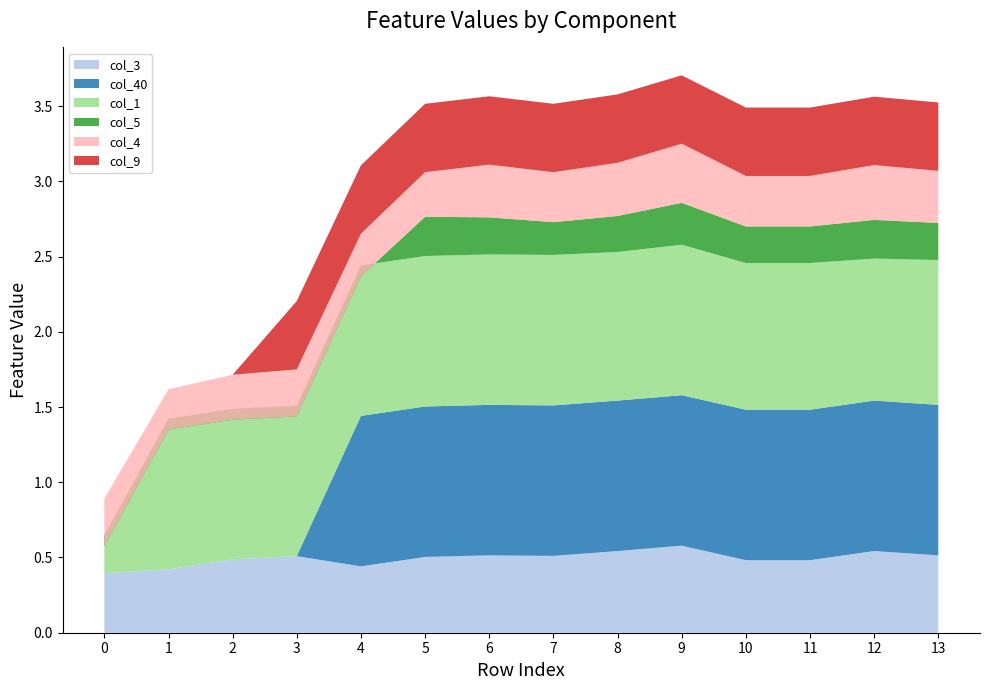

Reading left to right, what are all the values shown in this chart?

col_3: 0.4	0.4	0.5	0.5	0.4	0.5	0.5	0.5	0.5	0.6	0.5	0.5	0.5	0.5
col_40: 0.0	0.0	0.0	0.0	1.0	1.0	1.0	1.0	1.0	1.0	1.0	1.0	1.0	1.0
col_1: 0.2	1.0	1.0	1.0	1.0	1.0	1.0	1.0	1.0	1.0	1.0	1.0	0.9	1.0
col_5: -0.1	-0.1	-0.1	-0.1	-0.1	0.3	0.2	0.2	0.2	0.3	0.2	0.2	0.3	0.2
col_4: 0.3	0.3	0.3	0.3	0.3	0.3	0.3	0.3	0.4	0.4	0.3	0.3	0.4	0.3
col_9: 0.0	0.0	0.0	0.5	0.5	0.5	0.5	0.5	0.5	0.5	0.5	0.5	0.5	0.5